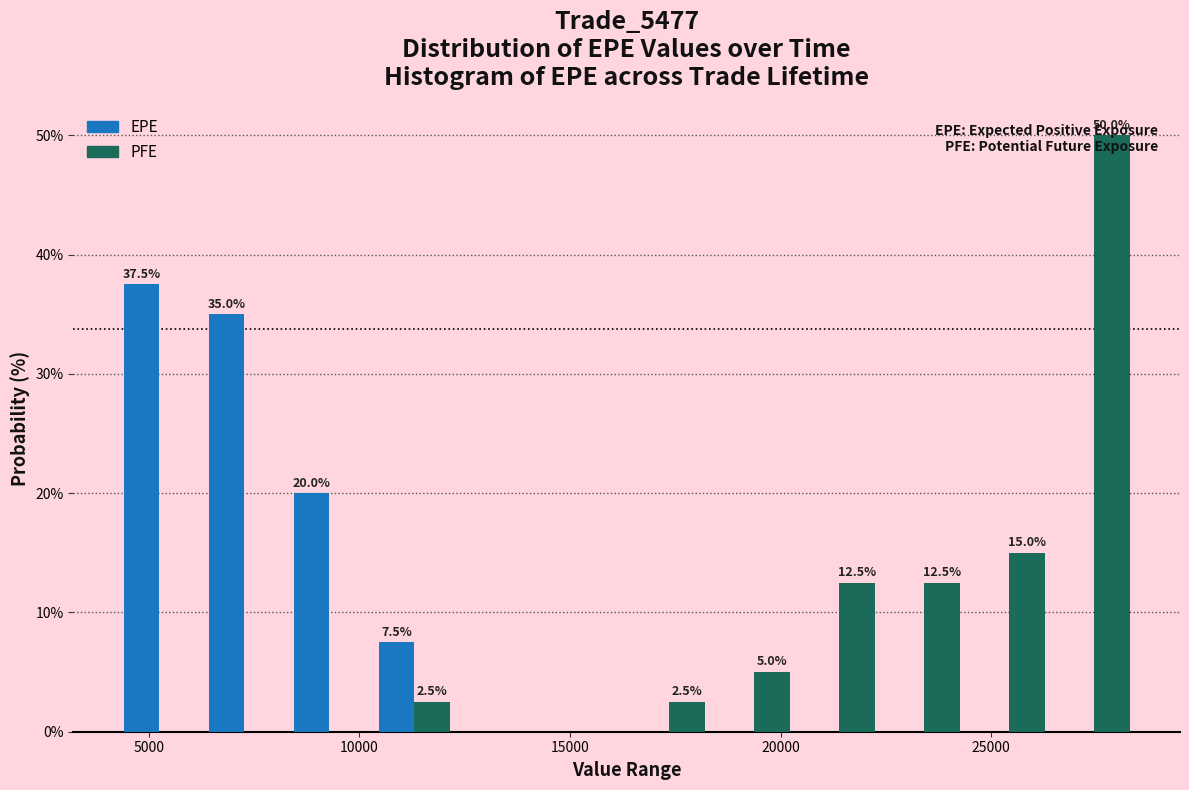

In the EPE series, which range on the x-axis has the tallest bar?

4000 to 6500